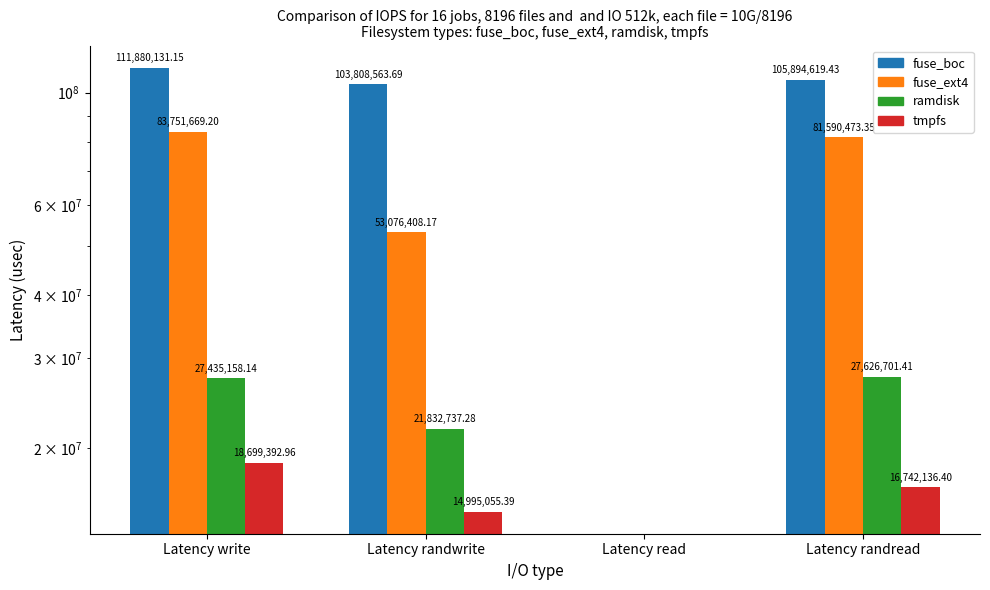

What is the greatest value displayed?

111880131.2